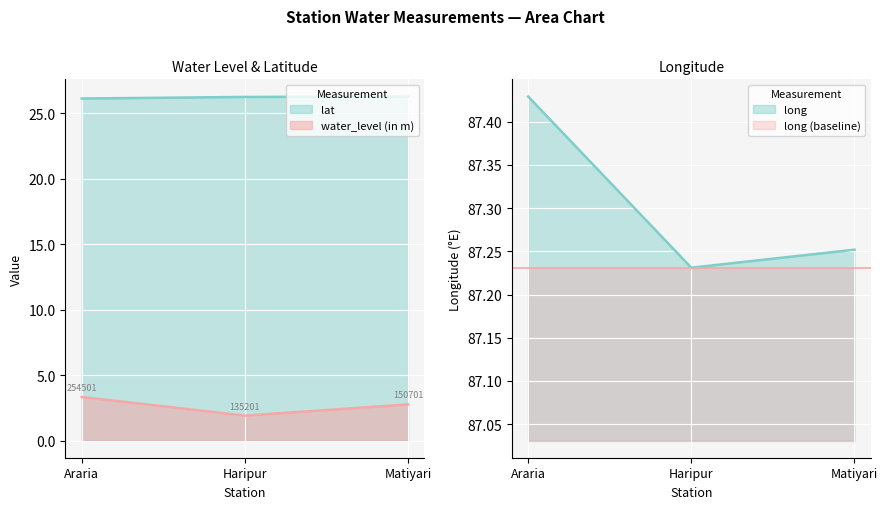

What is the difference between the maximum and minimum values in the lat series?

0.2